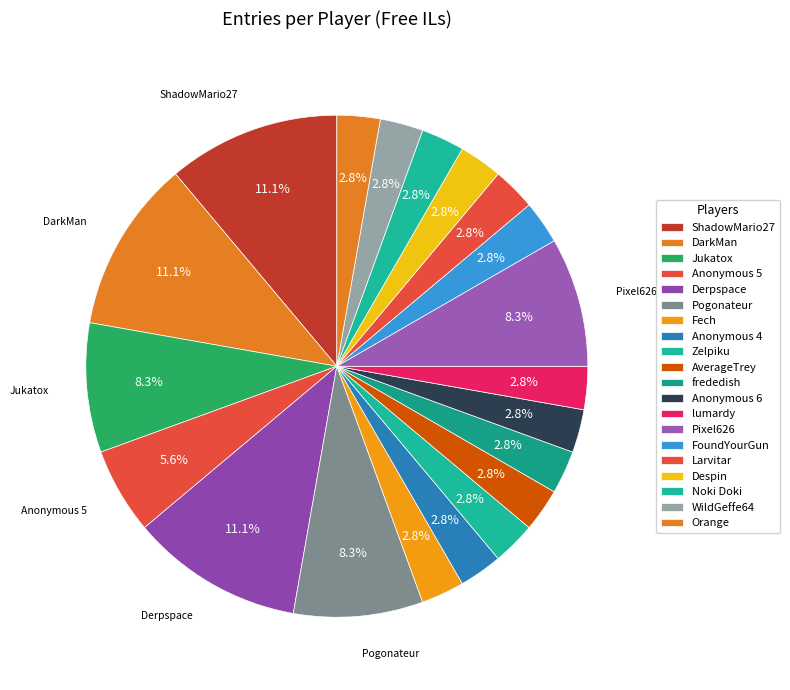

What percentage is NOT represented by Pogonateur?

91.7%